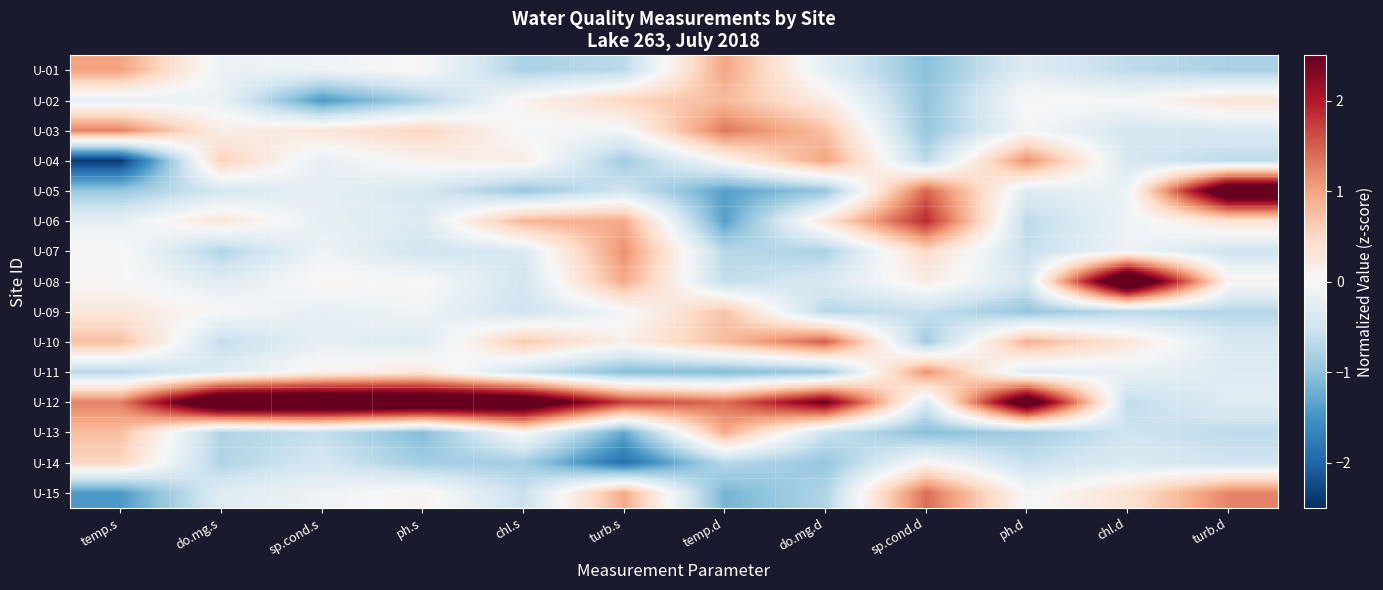

What is the spread (max minus min) of values at do.mg.d?

3.4